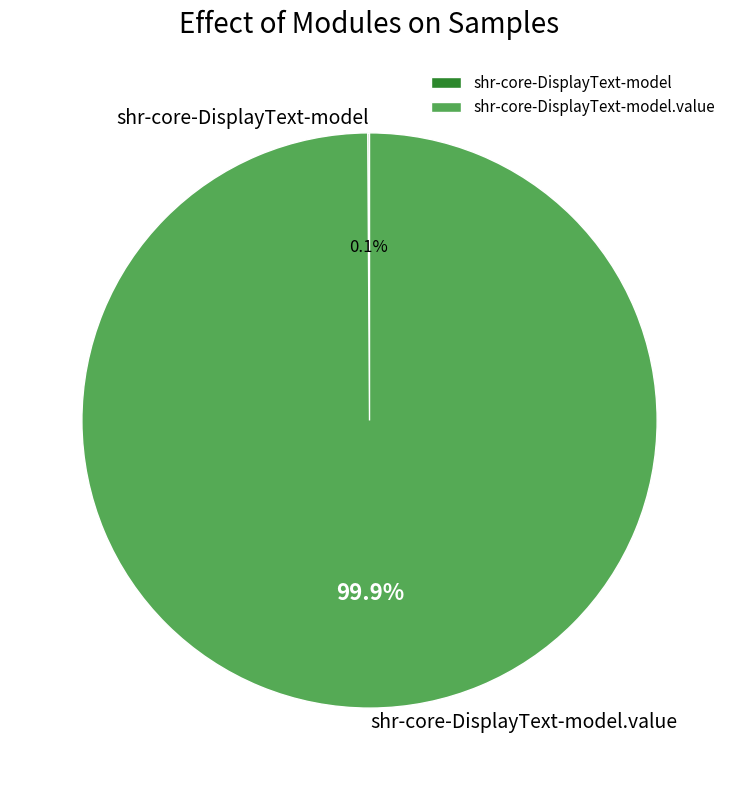

To the nearest percent, what is the difference between the largest and smallest slice percentages?

100%